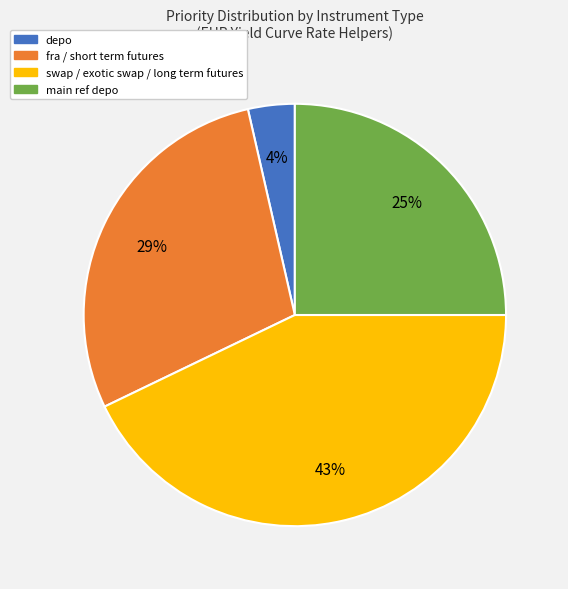

Is there a majority slice in this chart?

No